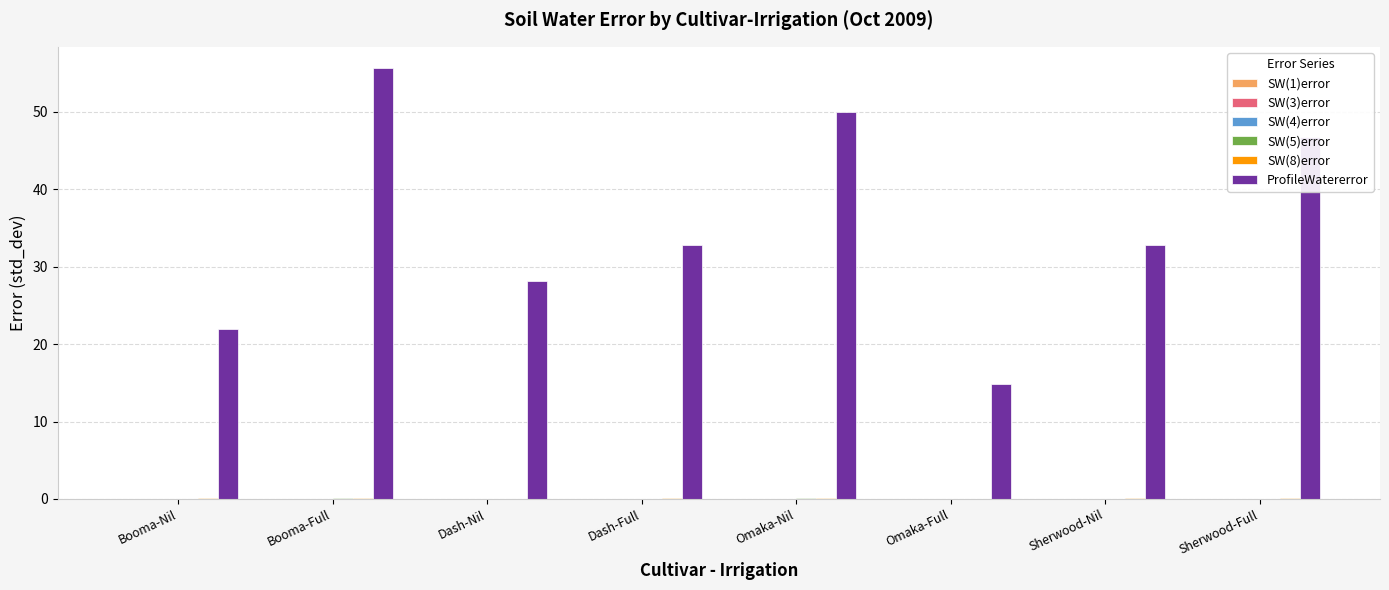

What is the spread (max minus min) of values at Booma-Nil?

21.9